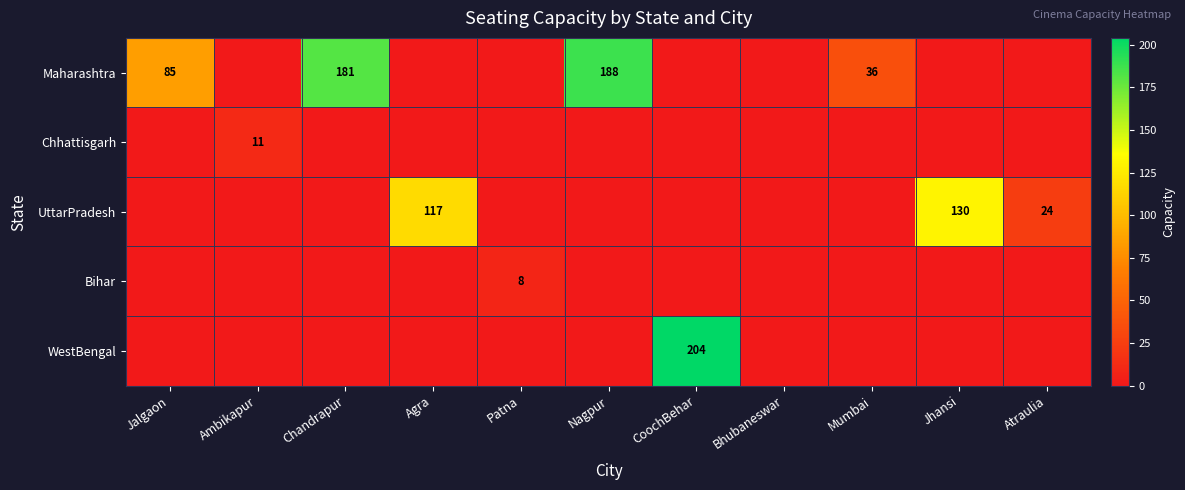

Is it true that UttarPradesh equals 117 at Agra?

True